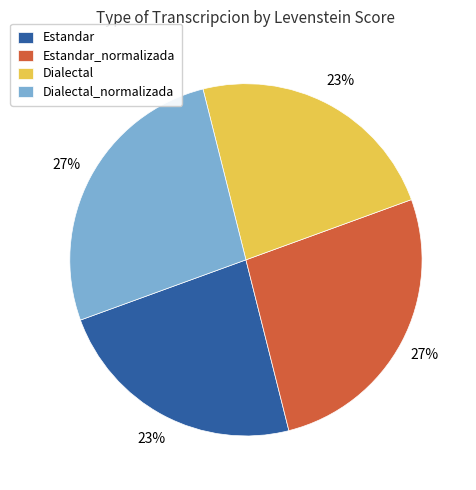

To the nearest percent, what portion does Estandar_normalizada represent?

27%